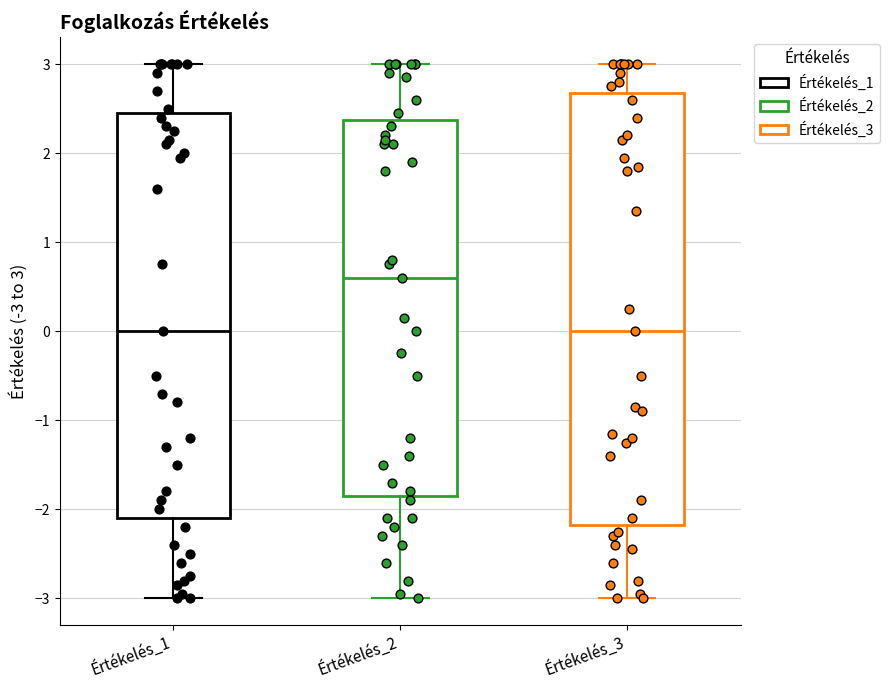

Which box has the highest median line?

Értékelés_2